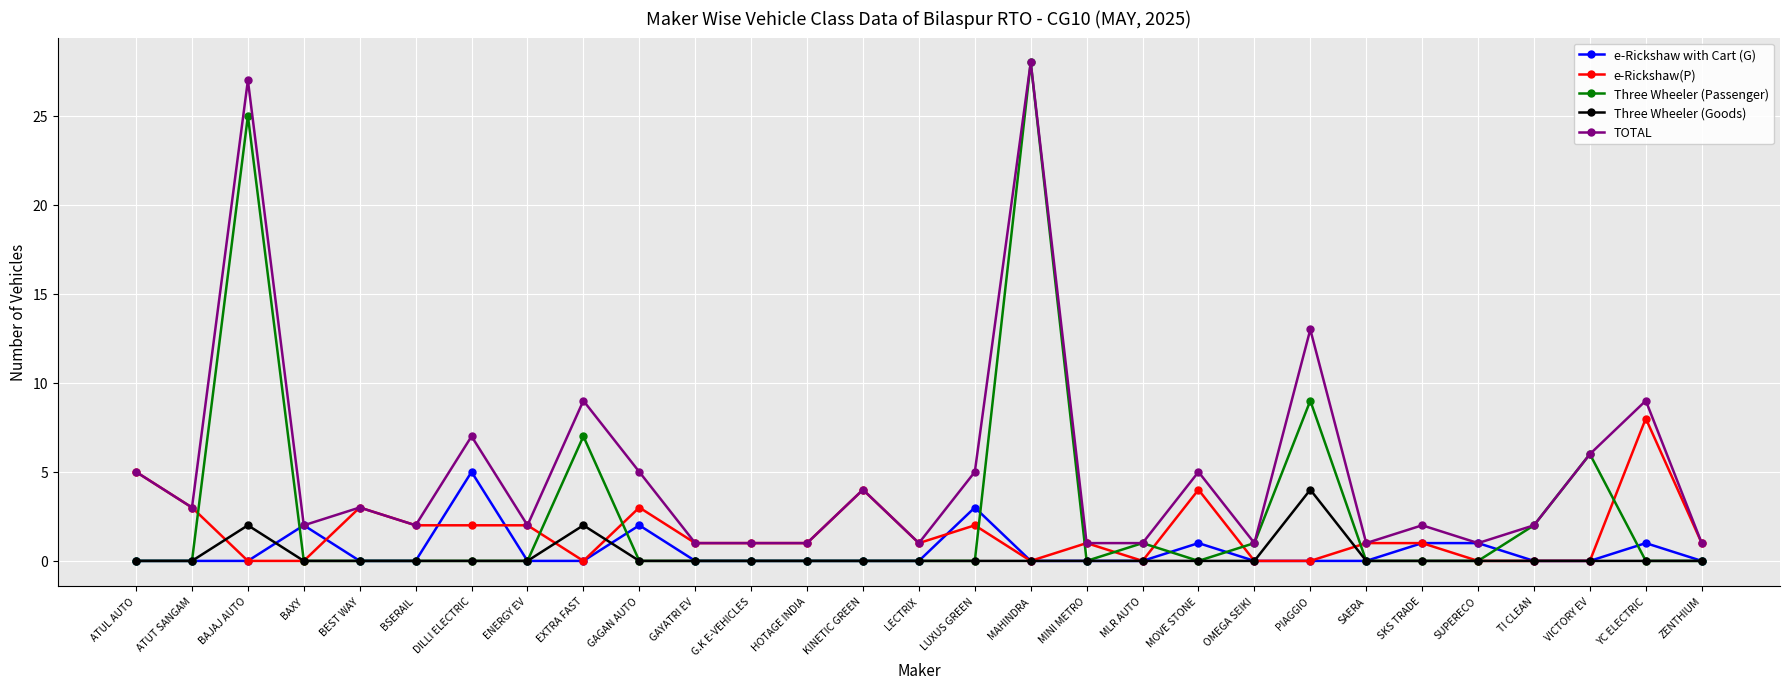

Reading left to right, list all the values displayed in this chart.

e-Rickshaw with Cart (G): ATUL AUTO=0	ATUT SANGAM=0	BAJAJ AUTO=0	BAXY=2	BEST WAY=0	BSERAIL=0	DILLI ELECTRIC=5	ENERGY EV=0	EXTRA FAST=0	GAGAN AUTO=2	GAYATRI EV=0	G.K E-VEHICLES=0	HOTAGE INDIA=0	KINETIC GREEN=0	LECTRIX=0	LUXUS GREEN=3	MAHINDRA=0	MINI METRO=0	MLR AUTO=0	MOVE STONE=1	OMEGA SEIKI=0	PIAGGIO=0	SAERA=0	SKS TRADE=1	SUPERECO=1	TI CLEAN=0	VICTORY EV=0	YC ELECTRIC=1	ZENTHIUM=0
e-Rickshaw(P): ATUL AUTO=5	ATUT SANGAM=3	BAJAJ AUTO=0	BAXY=0	BEST WAY=3	BSERAIL=2	DILLI ELECTRIC=2	ENERGY EV=2	EXTRA FAST=0	GAGAN AUTO=3	GAYATRI EV=1	G.K E-VEHICLES=1	HOTAGE INDIA=1	KINETIC GREEN=4	LECTRIX=1	LUXUS GREEN=2	MAHINDRA=0	MINI METRO=1	MLR AUTO=0	MOVE STONE=4	OMEGA SEIKI=0	PIAGGIO=0	SAERA=1	SKS TRADE=1	SUPERECO=0	TI CLEAN=0	VICTORY EV=0	YC ELECTRIC=8	ZENTHIUM=1
Three Wheeler (Passenger): ATUL AUTO=0	ATUT SANGAM=0	BAJAJ AUTO=25	BAXY=0	BEST WAY=0	BSERAIL=0	DILLI ELECTRIC=0	ENERGY EV=0	EXTRA FAST=7	GAGAN AUTO=0	GAYATRI EV=0	G.K E-VEHICLES=0	HOTAGE INDIA=0	KINETIC GREEN=0	LECTRIX=0	LUXUS GREEN=0	MAHINDRA=28	MINI METRO=0	MLR AUTO=1	MOVE STONE=0	OMEGA SEIKI=1	PIAGGIO=9	SAERA=0	SKS TRADE=0	SUPERECO=0	TI CLEAN=2	VICTORY EV=6	YC ELECTRIC=0	ZENTHIUM=0
Three Wheeler (Goods): ATUL AUTO=0	ATUT SANGAM=0	BAJAJ AUTO=2	BAXY=0	BEST WAY=0	BSERAIL=0	DILLI ELECTRIC=0	ENERGY EV=0	EXTRA FAST=2	GAGAN AUTO=0	GAYATRI EV=0	G.K E-VEHICLES=0	HOTAGE INDIA=0	KINETIC GREEN=0	LECTRIX=0	LUXUS GREEN=0	MAHINDRA=0	MINI METRO=0	MLR AUTO=0	MOVE STONE=0	OMEGA SEIKI=0	PIAGGIO=4	SAERA=0	SKS TRADE=0	SUPERECO=0	TI CLEAN=0	VICTORY EV=0	YC ELECTRIC=0	ZENTHIUM=0
TOTAL: ATUL AUTO=5	ATUT SANGAM=3	BAJAJ AUTO=27	BAXY=2	BEST WAY=3	BSERAIL=2	DILLI ELECTRIC=7	ENERGY EV=2	EXTRA FAST=9	GAGAN AUTO=5	GAYATRI EV=1	G.K E-VEHICLES=1	HOTAGE INDIA=1	KINETIC GREEN=4	LECTRIX=1	LUXUS GREEN=5	MAHINDRA=28	MINI METRO=1	MLR AUTO=1	MOVE STONE=5	OMEGA SEIKI=1	PIAGGIO=13	SAERA=1	SKS TRADE=2	SUPERECO=1	TI CLEAN=2	VICTORY EV=6	YC ELECTRIC=9	ZENTHIUM=1